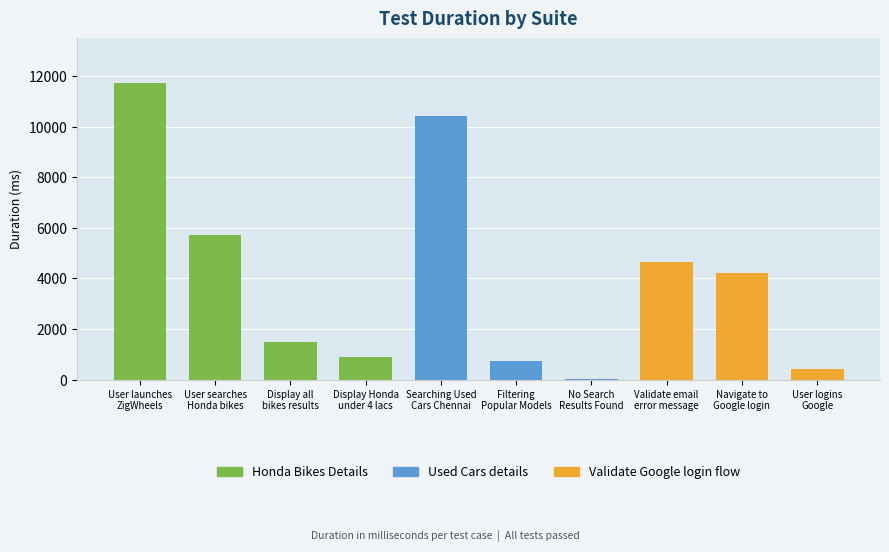

What is the sum of all values?

40344